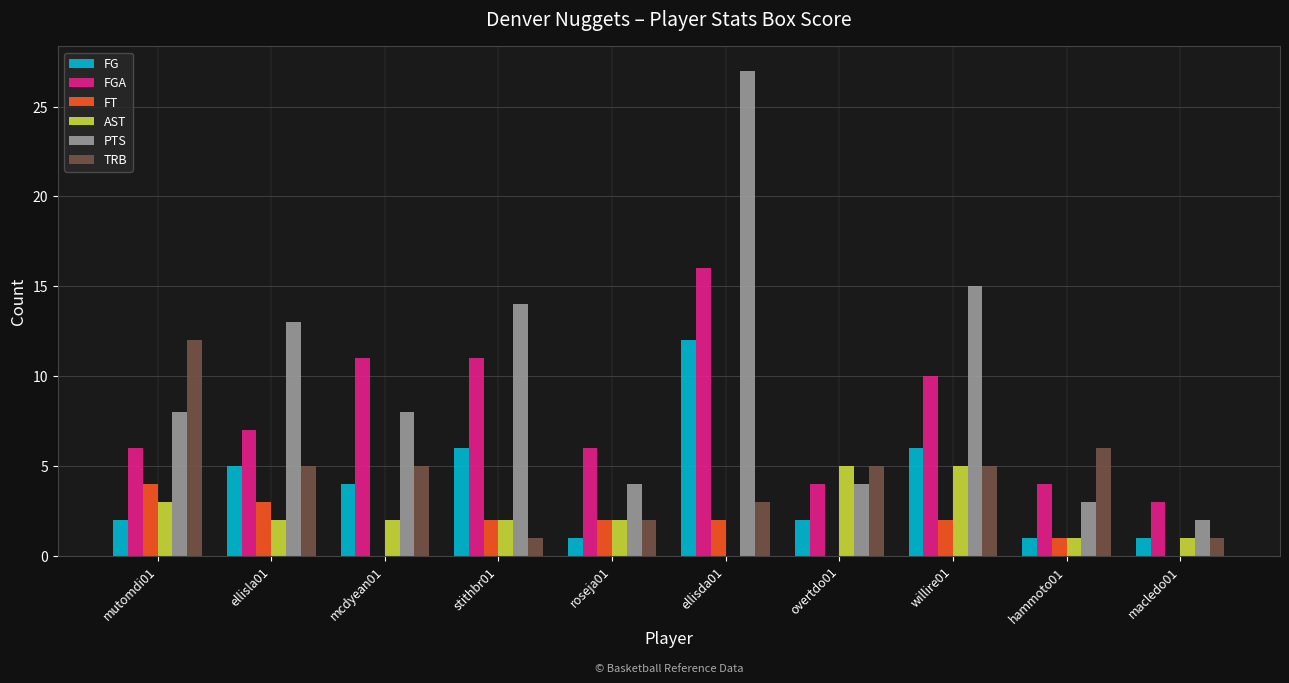

What is the average value of the FGA series?

8